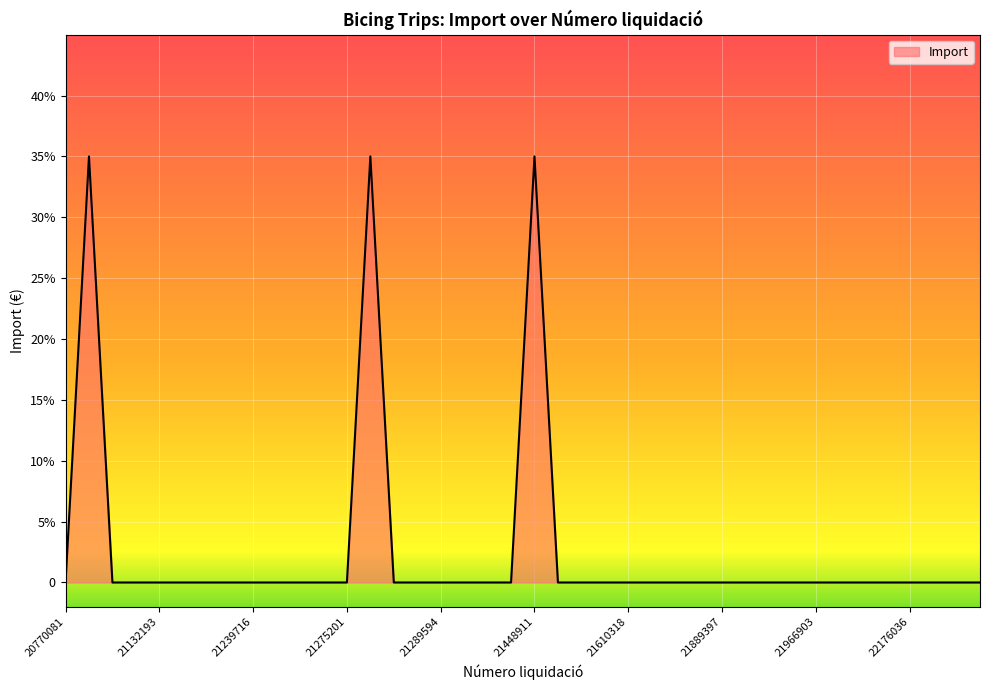

Reading left to right, transcribe all the data shown in this chart.

20770081=0.0	20775893=0.3	20780730=0.0	20809345=0.0	21132193=0.0	21141157=0.0	21175362=0.0	21182114=0.0	21239716=0.0	21240622=0.0	21248151=0.0	21249241=0.0	21275201=0.0	21282736=0.3	21286149=0.0	21286905=0.0	21289594=0.0	21387296=0.0	21392413=0.0	21442726=0.0	21448911=0.3	21491251=0.0	21576667=0.0	21595659=0.0	21610318=0.0	21617714=0.0	21810623=0.0	21824909=0.0	21889397=0.0	21897969=0.0	21903240=0.0	21911115=0.0	21966903=0.0	22016492=0.0	22169461=0.0	22171484=0.0	22176036=0.0	22191192=0.0	22214069=0.0	22217316=0.0